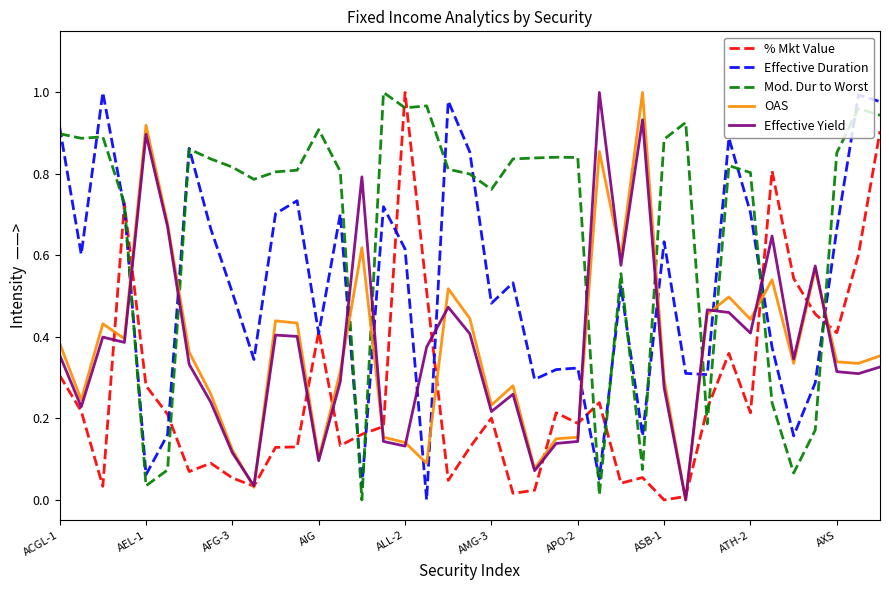

What are all the series names shown in the legend?

% Mkt Value, Effective Duration, Mod. Dur to Worst, OAS, Effective Yield